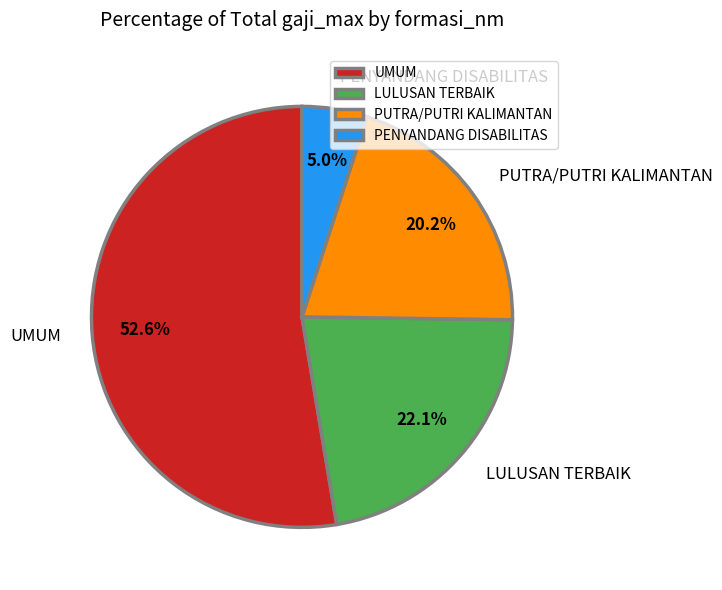

Does UMUM represent more than half of the total?

Yes